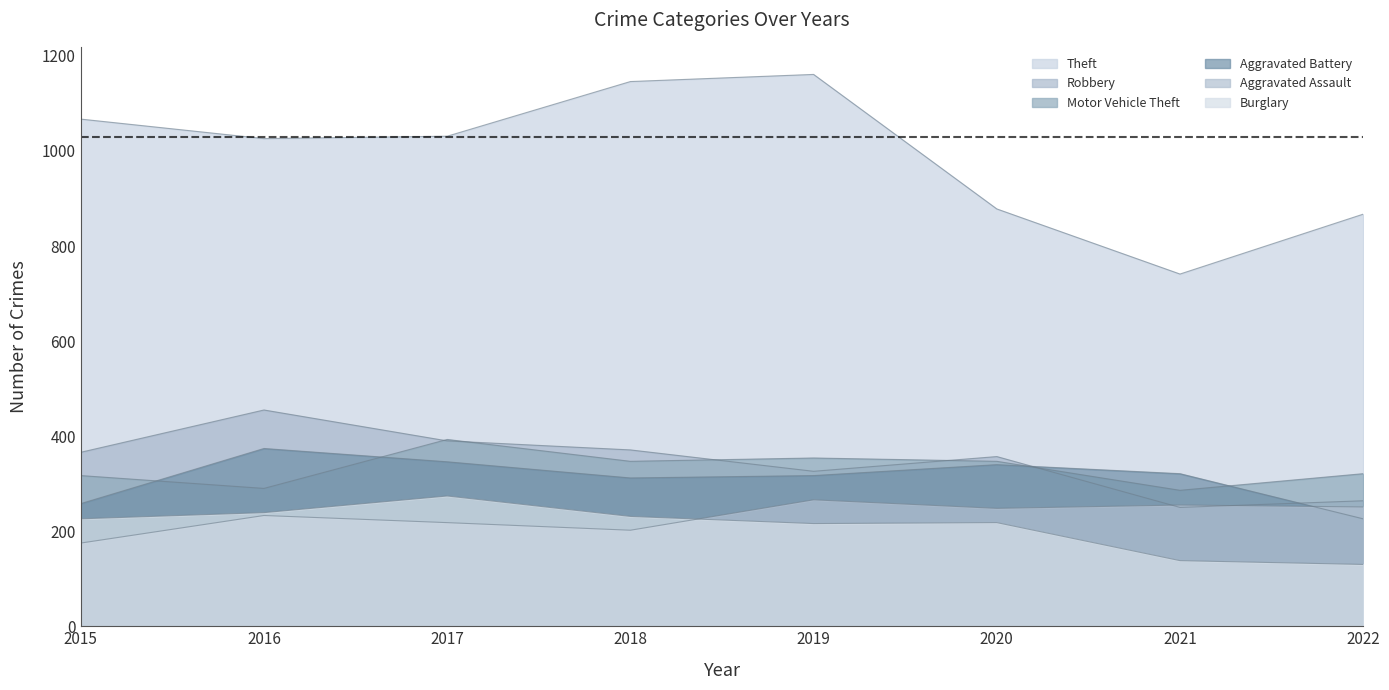

The value of Aggravated Assault at 2019 is 394. True or false?

False